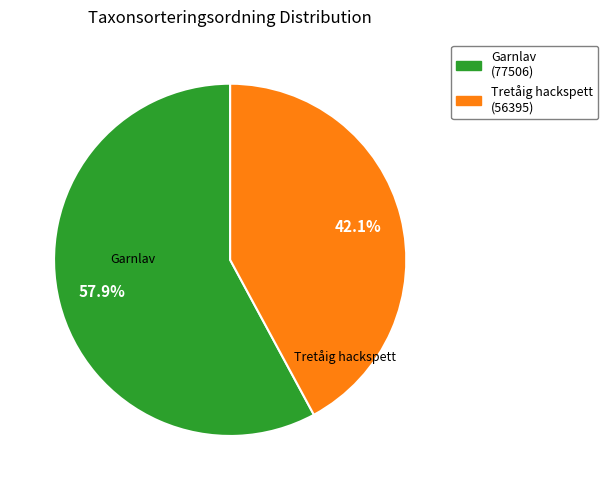

To the nearest percent, what portion does Garnlav represent?

58%